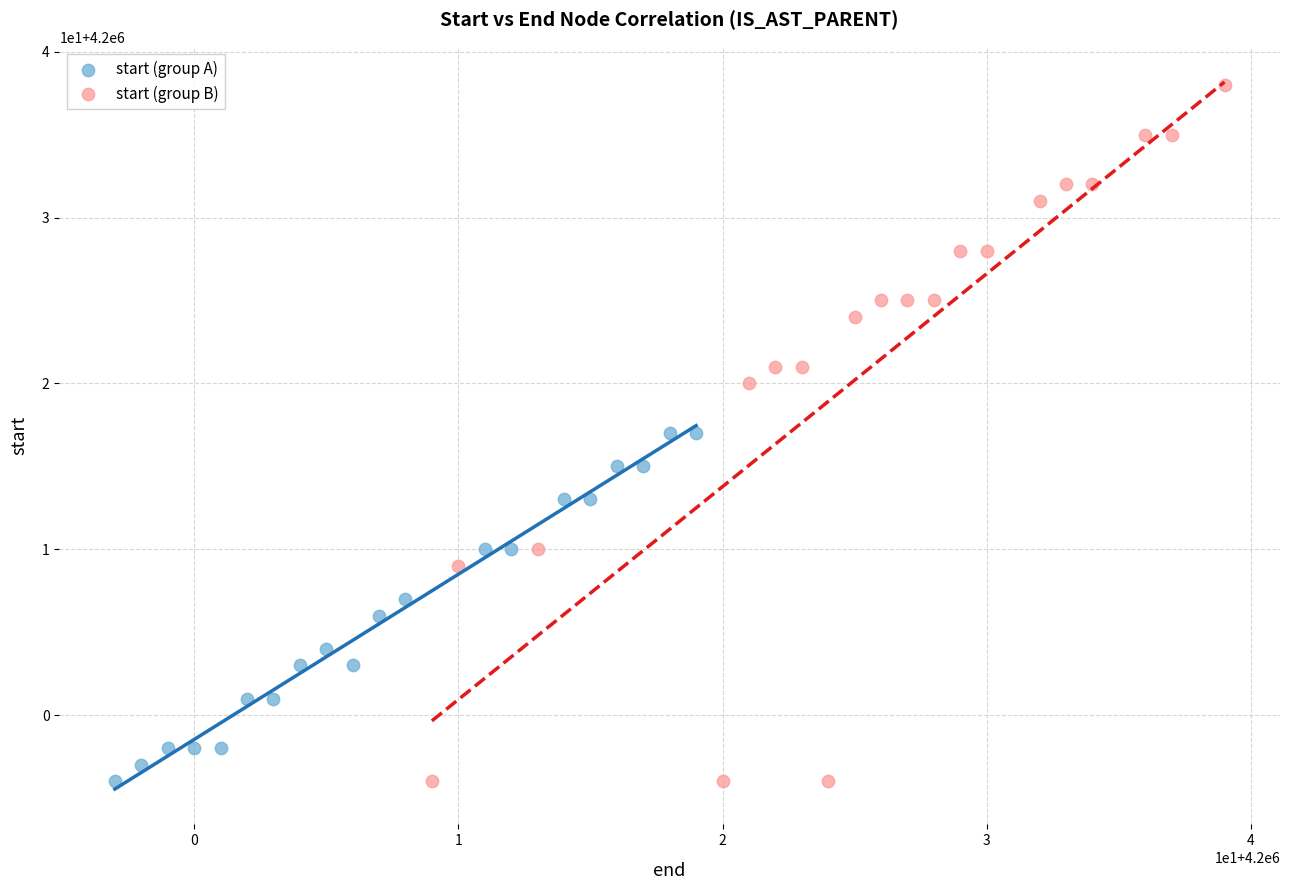

Which series has the widest spread of Y values?

start (group B)